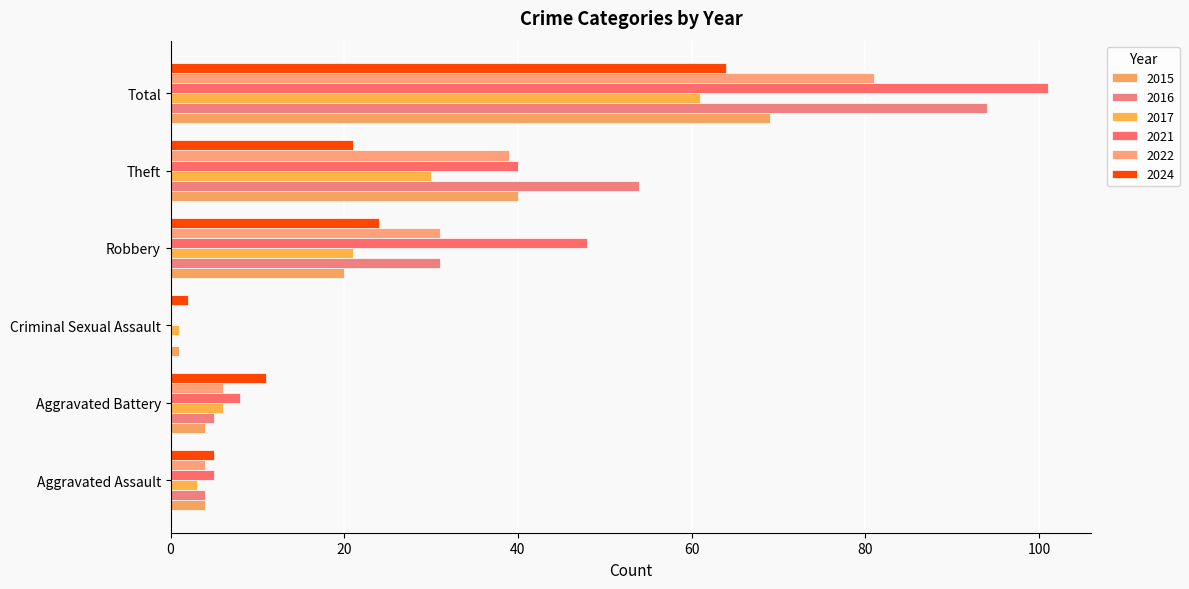

At how many categories does at least one series exceed 2?

5